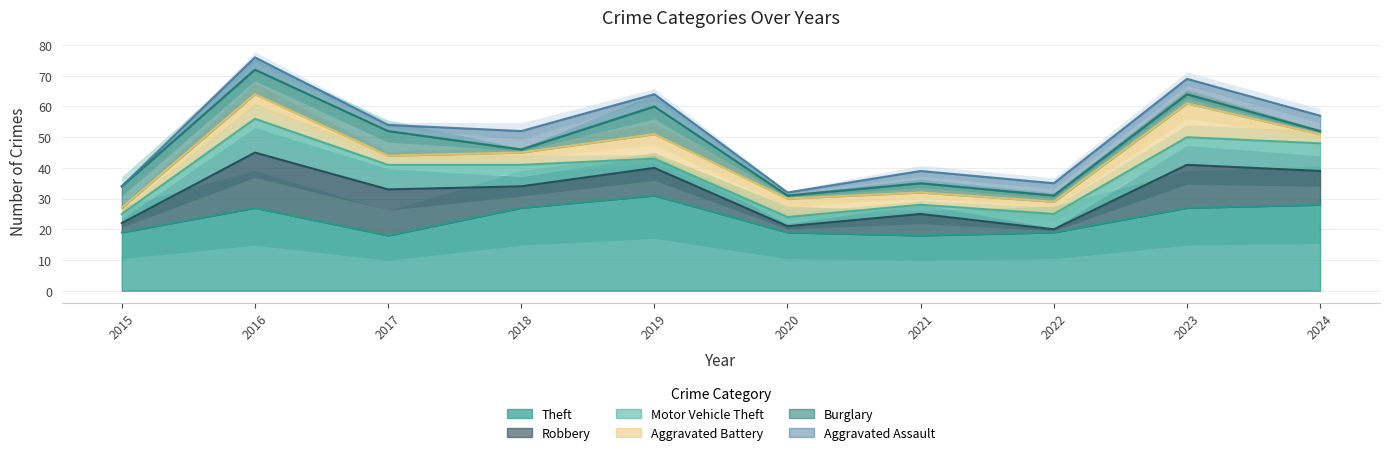

Reading right to left, list all the values displayed in this chart.

Theft: 2024=28	2023=27	2022=19	2021=18	2020=19	2019=31	2018=27	2017=18	2016=27	2015=19
Robbery: 2024=11	2023=14	2022=1	2021=7	2020=2	2019=9	2018=7	2017=15	2016=18	2015=3
Motor Vehicle Theft: 2024=9	2023=9	2022=5	2021=3	2020=3	2019=3	2018=7	2017=8	2016=11	2015=3
Aggravated Battery: 2024=3	2023=11	2022=4	2021=4	2020=6	2019=8	2018=4	2017=3	2016=8	2015=2
Burglary: 2024=1	2023=3	2022=2	2021=3	2020=1	2019=9	2018=1	2017=8	2016=8	2015=7
Aggravated Assault: 2024=5	2023=5	2022=4	2021=4	2020=1	2019=4	2018=6	2017=2	2016=4	2015=0